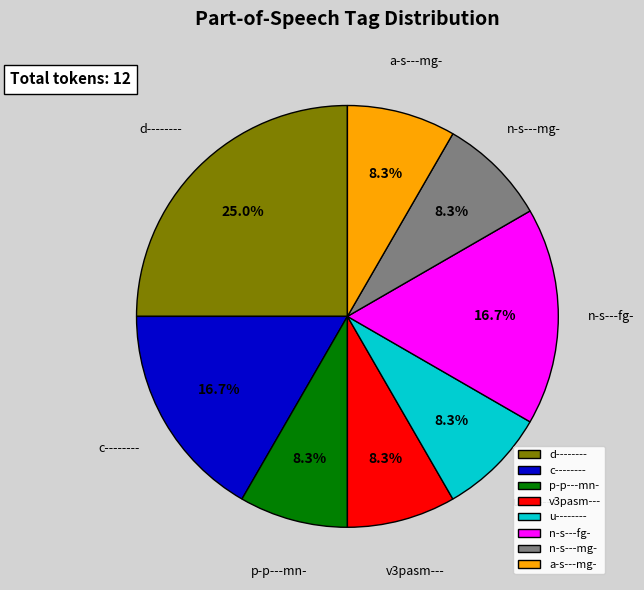

What is the largest slice in the pie chart?

d--------